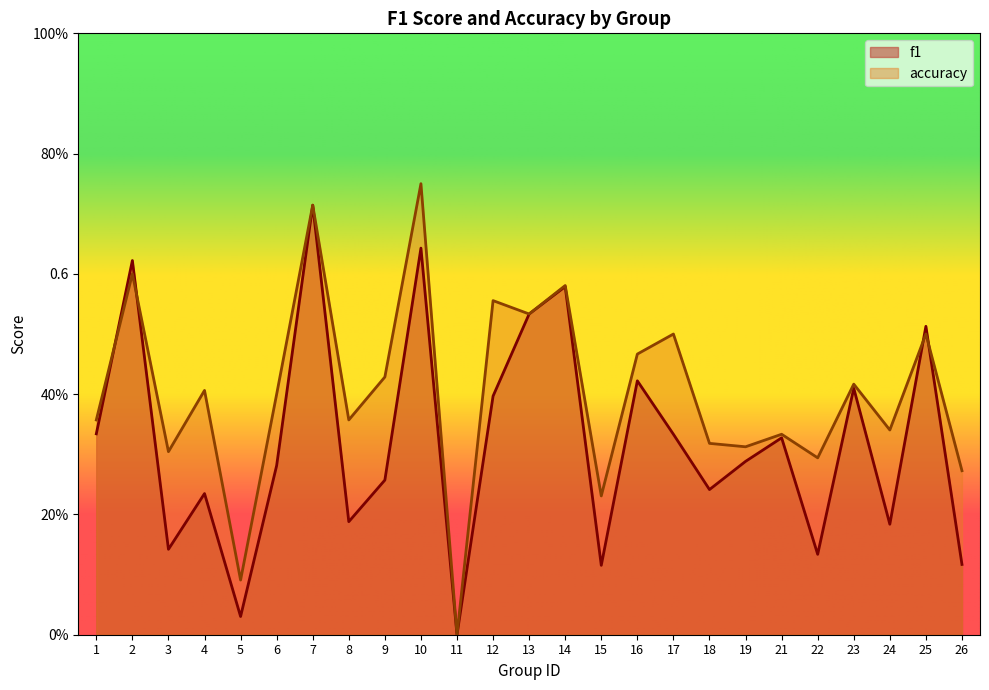

Which series ends up on top after the final intersection of f1 and accuracy?

accuracy